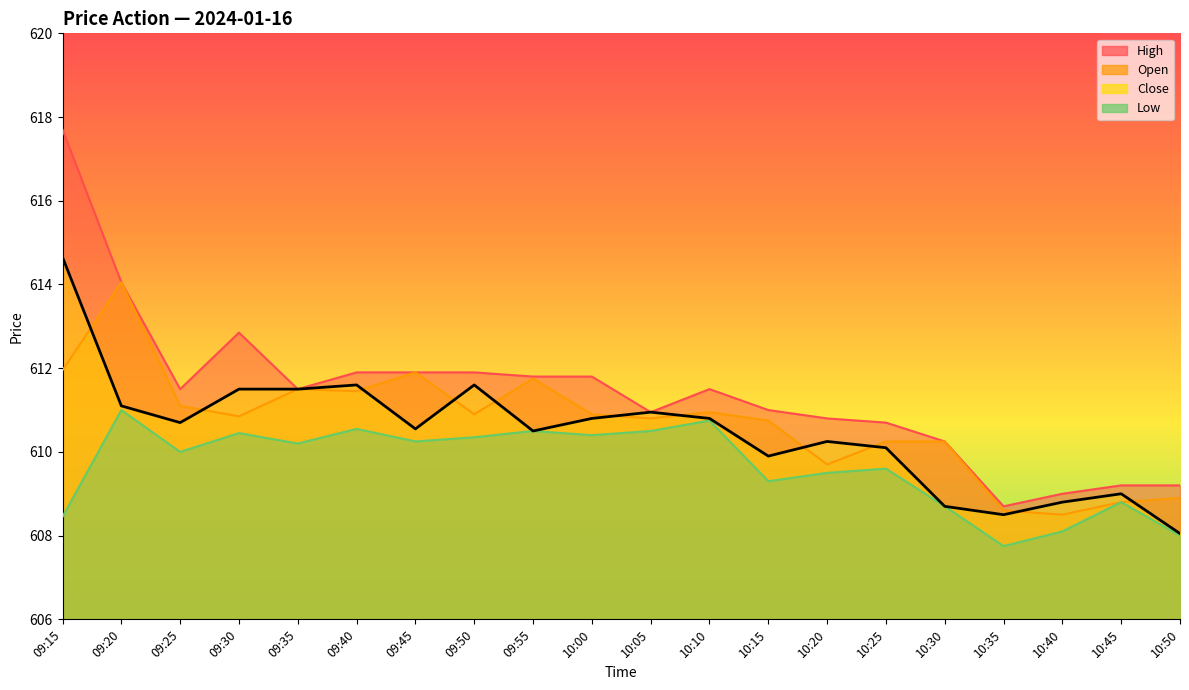

Reading left to right, list all the values displayed in this chart.

High: 09:15=617.7	09:20=614.0	09:25=611.5	09:30=612.9	09:35=611.5	09:40=611.9	09:45=611.9	09:50=611.9	09:55=611.8	10:00=611.8	10:05=611.0	10:10=611.5	10:15=611.0	10:20=610.8	10:25=610.7	10:30=610.2	10:35=608.7	10:40=609.0	10:45=609.2	10:50=609.2
Open: 09:15=612.0	09:20=614.0	09:25=611.1	09:30=610.9	09:35=611.5	09:40=611.5	09:45=611.9	09:50=610.9	09:55=611.8	10:00=610.9	10:05=610.8	10:10=611.0	10:15=610.8	10:20=609.7	10:25=610.2	10:30=610.2	10:35=608.6	10:40=608.5	10:45=608.8	10:50=608.9
Close: 09:15=614.6	09:20=611.1	09:25=610.7	09:30=611.5	09:35=611.5	09:40=611.6	09:45=610.5	09:50=611.6	09:55=610.5	10:00=610.8	10:05=611.0	10:10=610.8	10:15=609.9	10:20=610.2	10:25=610.1	10:30=608.7	10:35=608.5	10:40=608.8	10:45=609.0	10:50=608.0
Low: 09:15=608.5	09:20=611.0	09:25=610.0	09:30=610.5	09:35=610.2	09:40=610.5	09:45=610.2	09:50=610.4	09:55=610.5	10:00=610.4	10:05=610.5	10:10=610.8	10:15=609.3	10:20=609.5	10:25=609.6	10:30=608.7	10:35=607.8	10:40=608.1	10:45=608.8	10:50=608.0